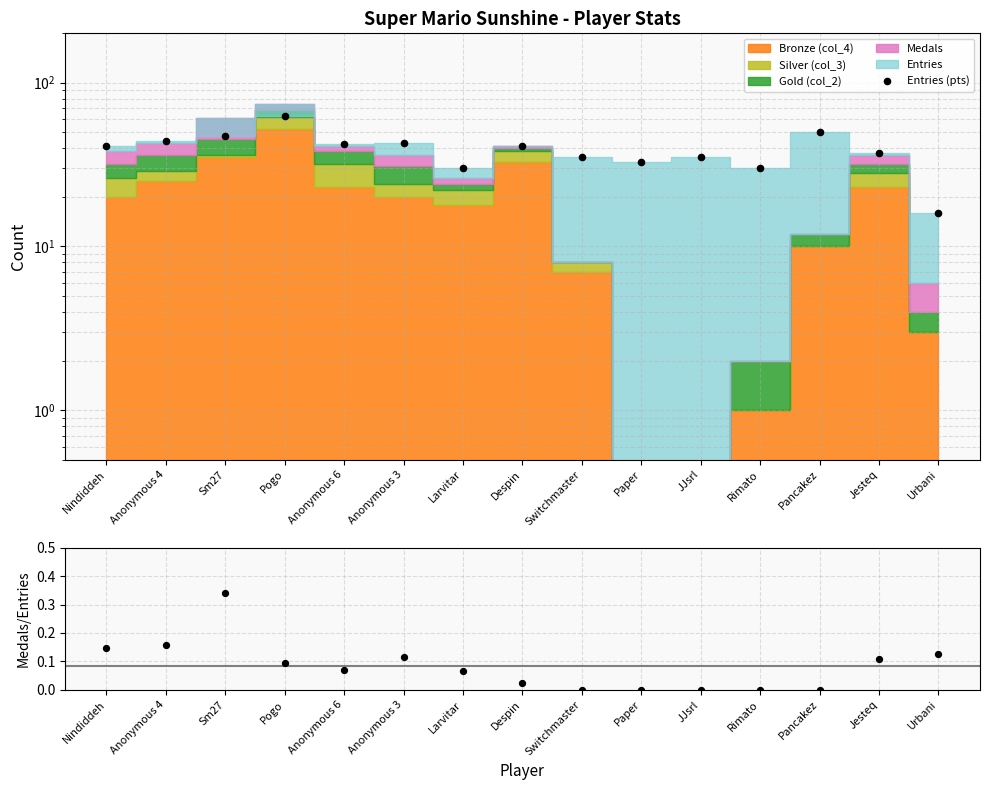

At which category is the sum across all series the highest?

Pogo